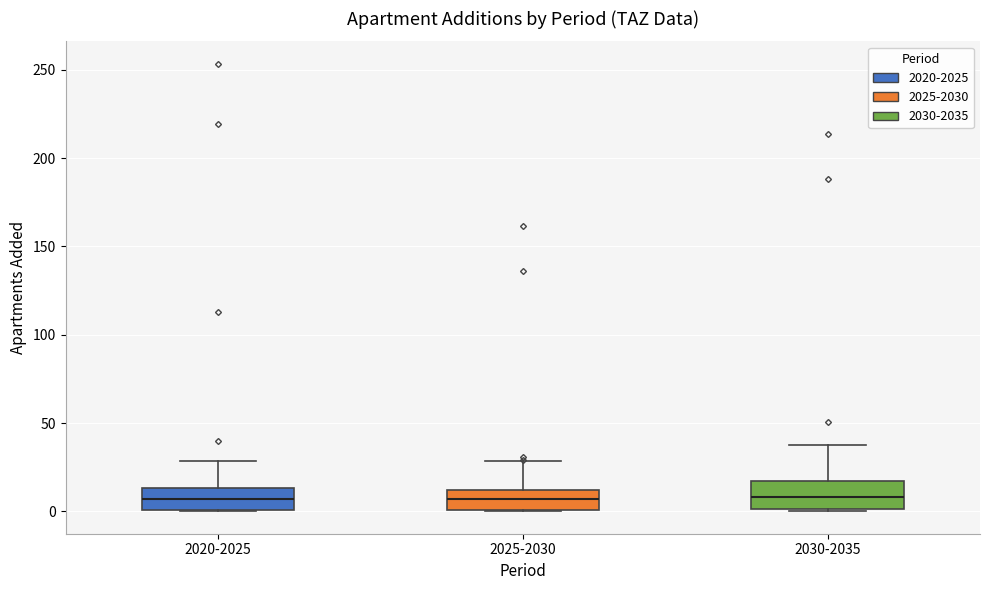

Reading left to right, transcribe this box plot: for each box, give where its median line is, the range the box spans, and where its two whiskers end, as read against the y-axis. The values are not printed on the chart, so give them approximately, as read against the axis.

2020-2025: median 5, box 0 to 15, whiskers 0 to 30
2025-2030: median 5, box 0 to 10, whiskers 0 to 30
2030-2035: median 10, box 0 to 15, whiskers 0 to 40